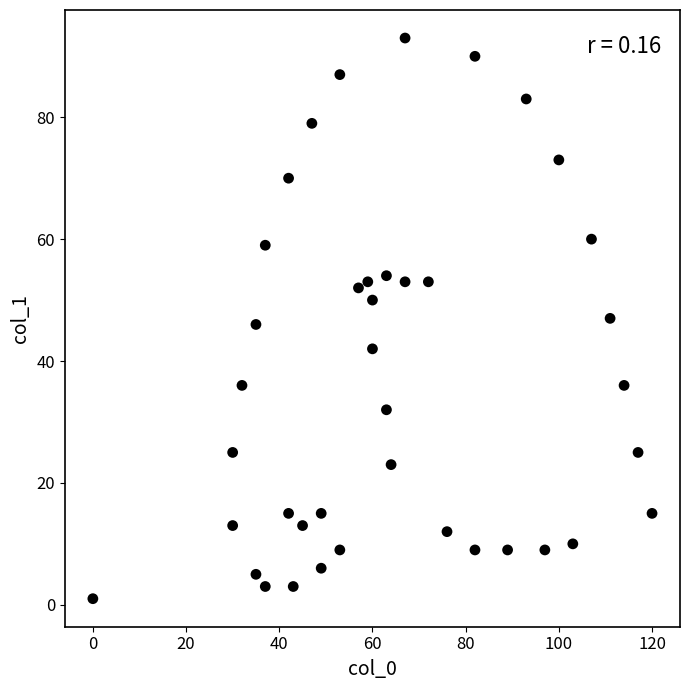

What is the range of Y values (max minus min)?

92